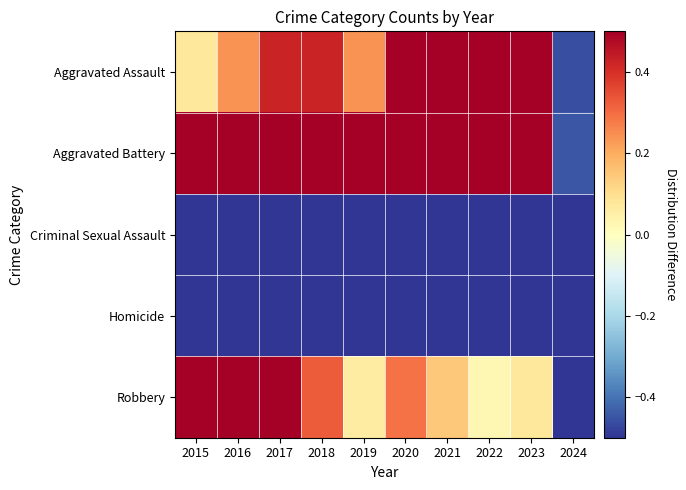

What is the minimum value shown in the chart?

-1.0